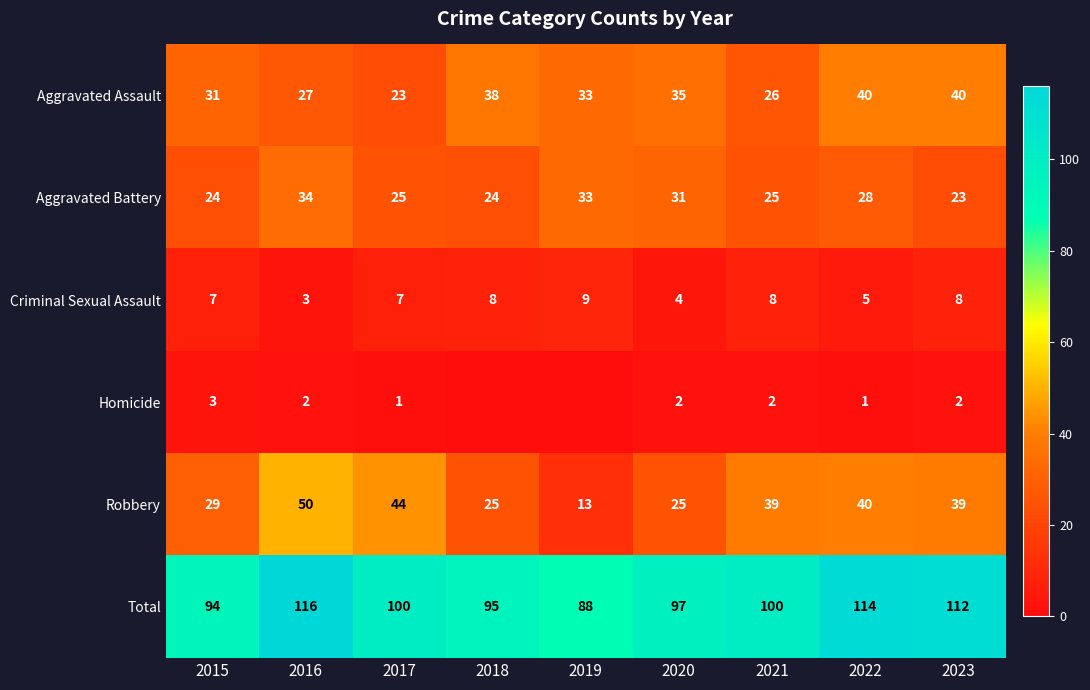

How many data points in Criminal Sexual Assault are less than 7?

3